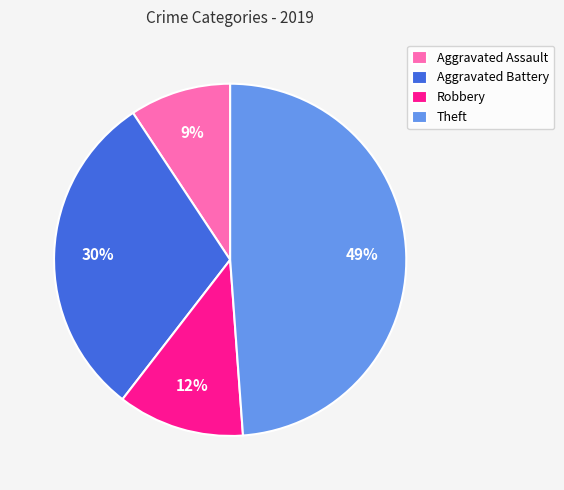

Is it true that Robbery is 19% of the pie?

False